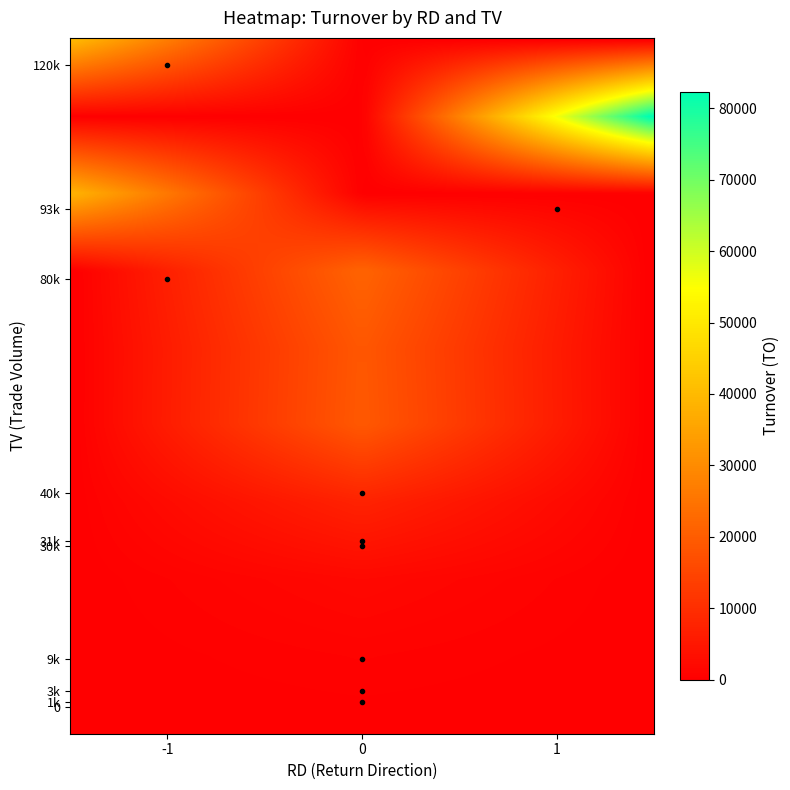

Reading right to left, extract all data points from this chart.

RD=0, TV=0: 0	0	0
RD=0, TV=9000: 7560	9000	0
RD=1, TV=93000: 82700	93000	1
RD=0, TV=30000_1: 22800	30000	0
RD=0, TV=31000: 18910	31000	0
RD=0, TV=30000_2: 19200	30000	0
RD=0, TV=3000: 1950	3000	0
RD=0, TV=1000: 690	1000	0
RD=0, TV=40000: 21600	40000	0
RD=-1, TV=80000: 38400	80000	-1
RD=-1, TV=120000: 39600	120000	-1